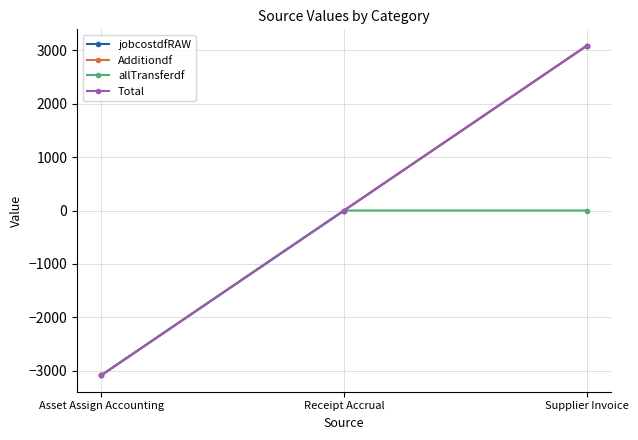

What is the highest value of the jobcostdfRAW series?

3082.1